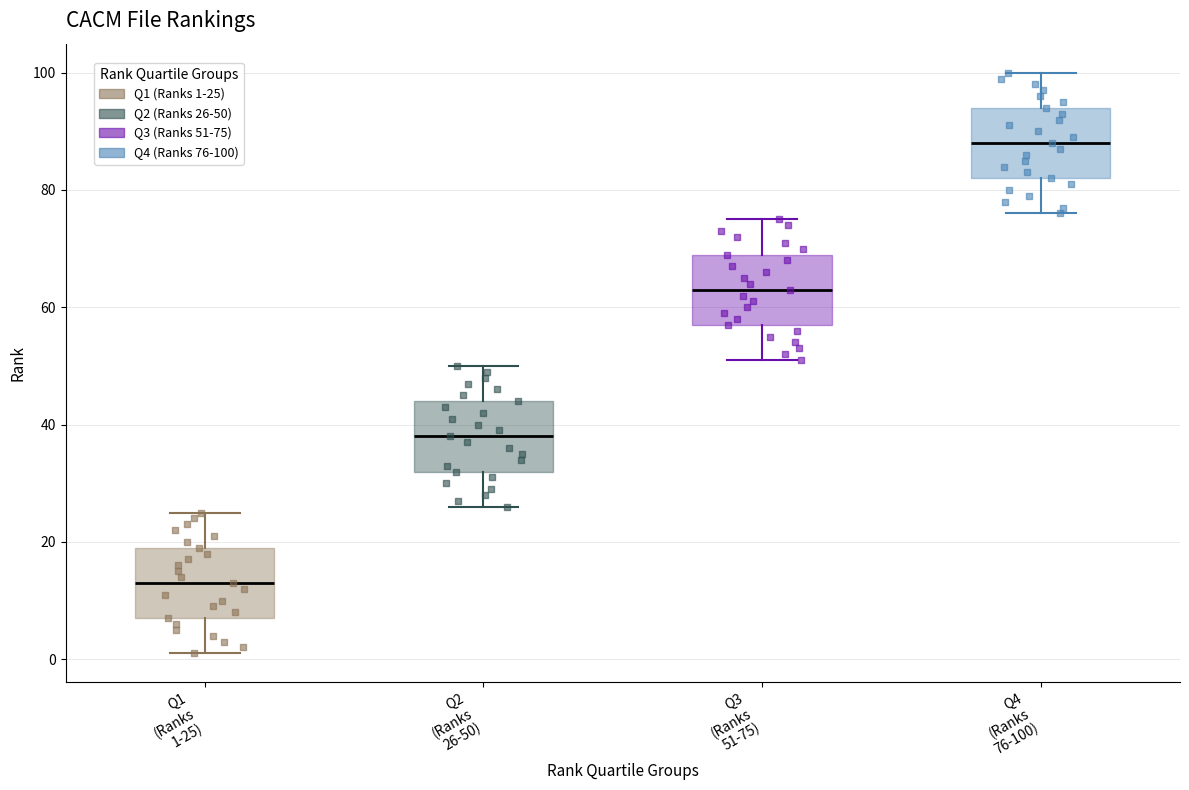

Reading left to right, read every box against the y-axis: the position of its median line, the range the box covers, and the ends of its whiskers. The values are not printed on the chart, so give them approximately, as read against the axis.

Q1 (Ranks 1-25): median 14, box 8 to 20, whiskers 2 to 26
Q2 (Ranks 26-50): median 38, box 32 to 44, whiskers 26 to 50
Q3 (Ranks 51-75): median 64, box 58 to 70, whiskers 52 to 76
Q4 (Ranks 76-100): median 88, box 82 to 94, whiskers 76 to 100